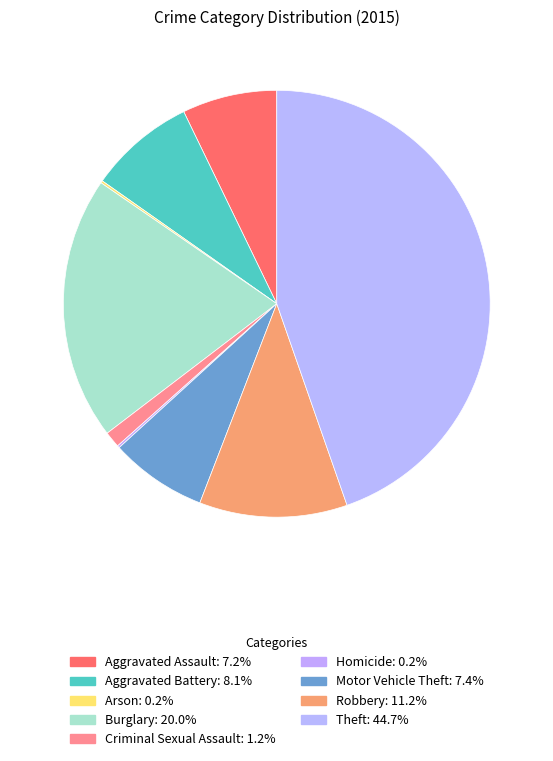

Count the number of slices in the pie.

9